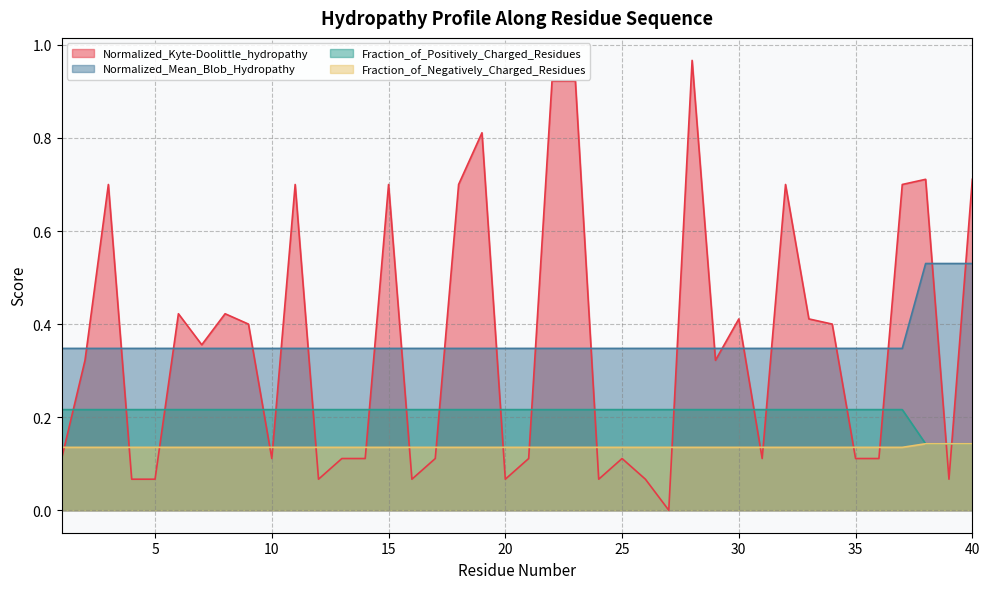

Reading left to right, transcribe all the data shown in this chart.

Normalized_Kyte-Doolittle_hydropathy: 1=0.1	2=0.3	3=0.7	4=0.1	5=0.1	6=0.4	7=0.4	8=0.4	9=0.4	10=0.1	11=0.7	12=0.1	13=0.1	14=0.1	15=0.7	16=0.1	17=0.1	18=0.7	19=0.8	20=0.1	21=0.1	22=0.9	23=0.9	24=0.1	25=0.1	26=0.1	27=0.0	28=1.0	29=0.3	30=0.4	31=0.1	32=0.7	33=0.4	34=0.4	35=0.1	36=0.1	37=0.7	38=0.7	39=0.1	40=0.7
Normalized_Mean_Blob_Hydropathy: 1=0.3	2=0.3	3=0.3	4=0.3	5=0.3	6=0.3	7=0.3	8=0.3	9=0.3	10=0.3	11=0.3	12=0.3	13=0.3	14=0.3	15=0.3	16=0.3	17=0.3	18=0.3	19=0.3	20=0.3	21=0.3	22=0.3	23=0.3	24=0.3	25=0.3	26=0.3	27=0.3	28=0.3	29=0.3	30=0.3	31=0.3	32=0.3	33=0.3	34=0.3	35=0.3	36=0.3	37=0.3	38=0.5	39=0.5	40=0.5
Fraction_of_Positively_Charged_Residues: 1=0.2	2=0.2	3=0.2	4=0.2	5=0.2	6=0.2	7=0.2	8=0.2	9=0.2	10=0.2	11=0.2	12=0.2	13=0.2	14=0.2	15=0.2	16=0.2	17=0.2	18=0.2	19=0.2	20=0.2	21=0.2	22=0.2	23=0.2	24=0.2	25=0.2	26=0.2	27=0.2	28=0.2	29=0.2	30=0.2	31=0.2	32=0.2	33=0.2	34=0.2	35=0.2	36=0.2	37=0.2	38=0.1	39=0.1	40=0.1
Fraction_of_Negatively_Charged_Residues: 1=0.1	2=0.1	3=0.1	4=0.1	5=0.1	6=0.1	7=0.1	8=0.1	9=0.1	10=0.1	11=0.1	12=0.1	13=0.1	14=0.1	15=0.1	16=0.1	17=0.1	18=0.1	19=0.1	20=0.1	21=0.1	22=0.1	23=0.1	24=0.1	25=0.1	26=0.1	27=0.1	28=0.1	29=0.1	30=0.1	31=0.1	32=0.1	33=0.1	34=0.1	35=0.1	36=0.1	37=0.1	38=0.1	39=0.1	40=0.1